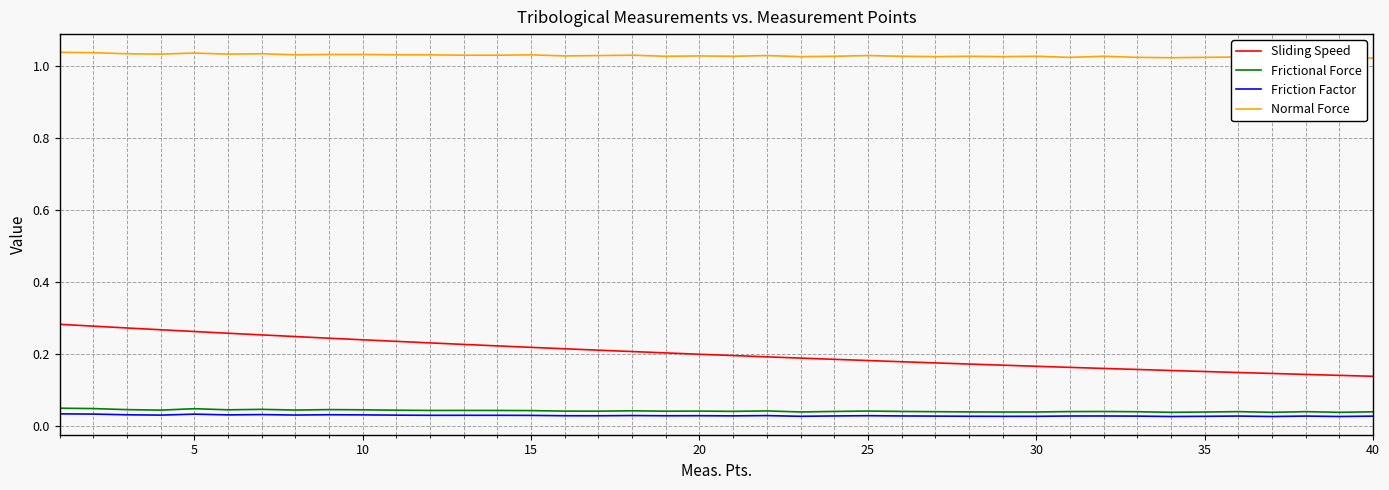

Which series changed the most between 30 and 22?

Sliding Speed